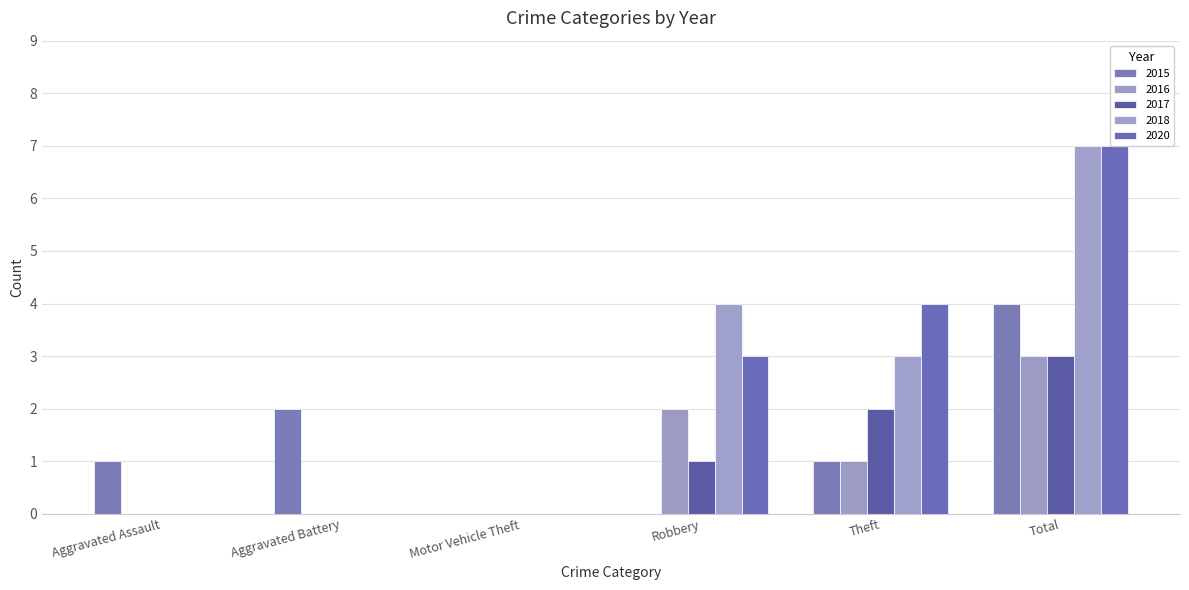

Count the 2018 values in the range 0 to 4.

5